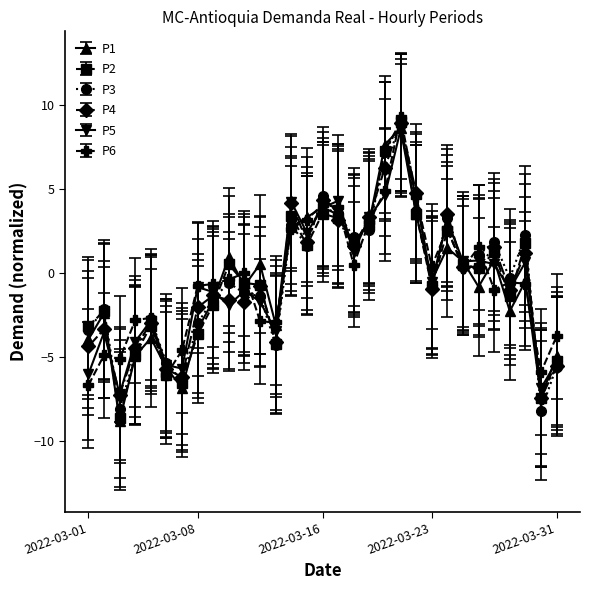

What is the value of the P1 point at the 19th from the left?

3.1